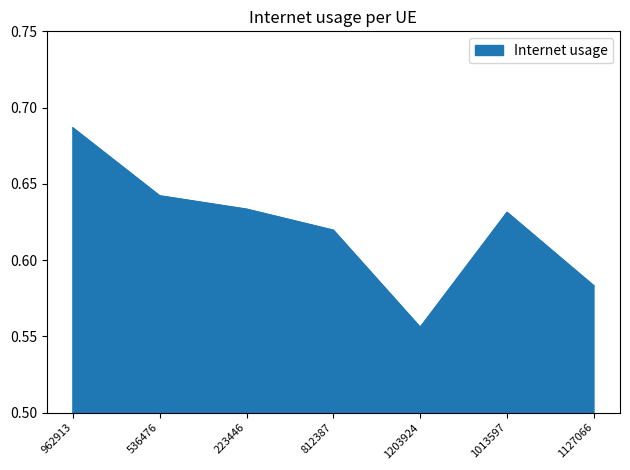

The value at 812387 is 0.9. True or false?

False